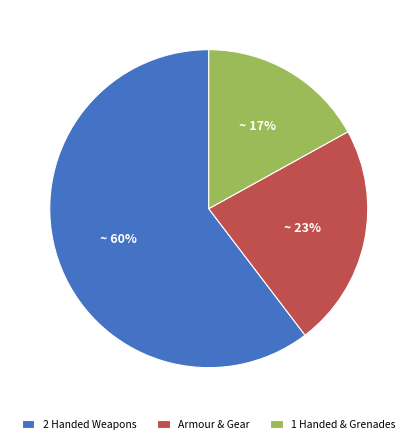

To the nearest percent, what is the difference between the largest and smallest slice percentages?

43%